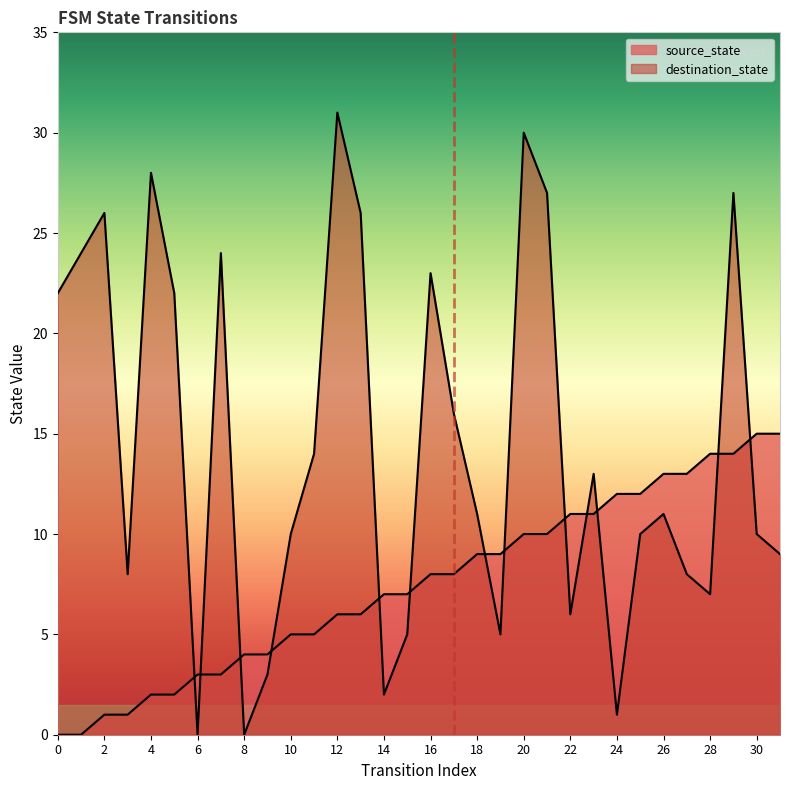

Where does the source_state series first go above 8?

18